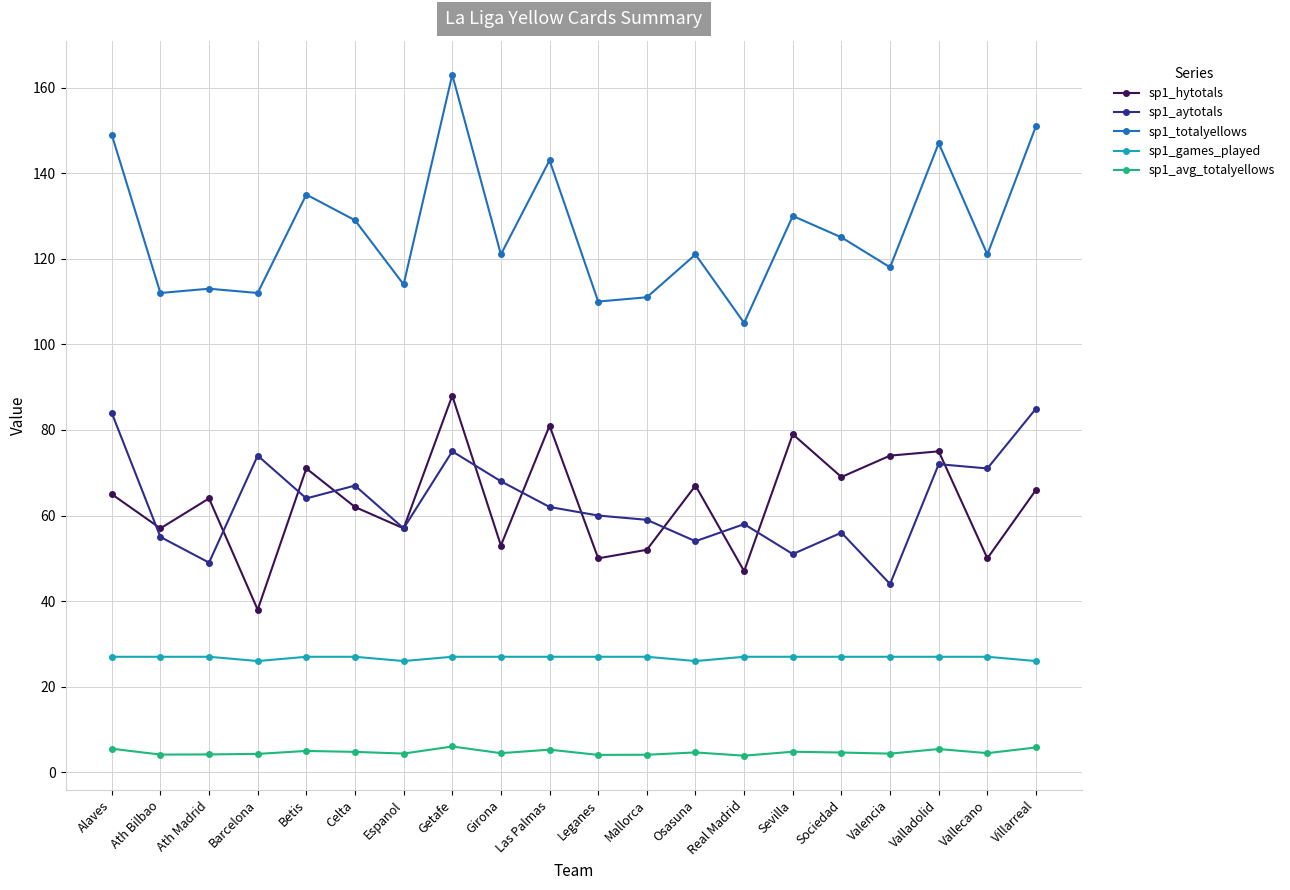

At which label does sp1_hytotals reach its minimum?

Barcelona